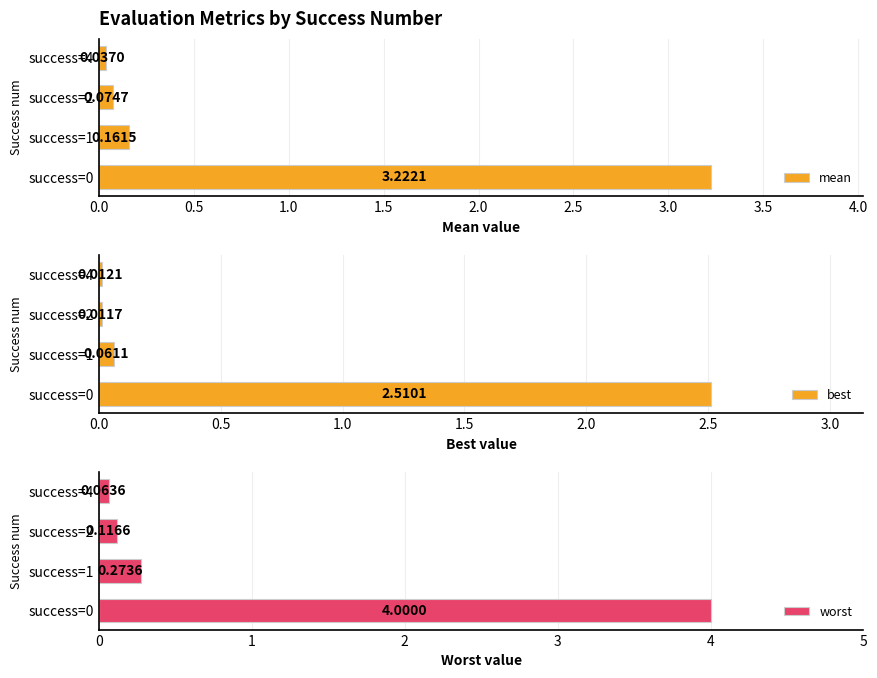

What is the difference between the maximum and minimum values in the worst series?

3.9